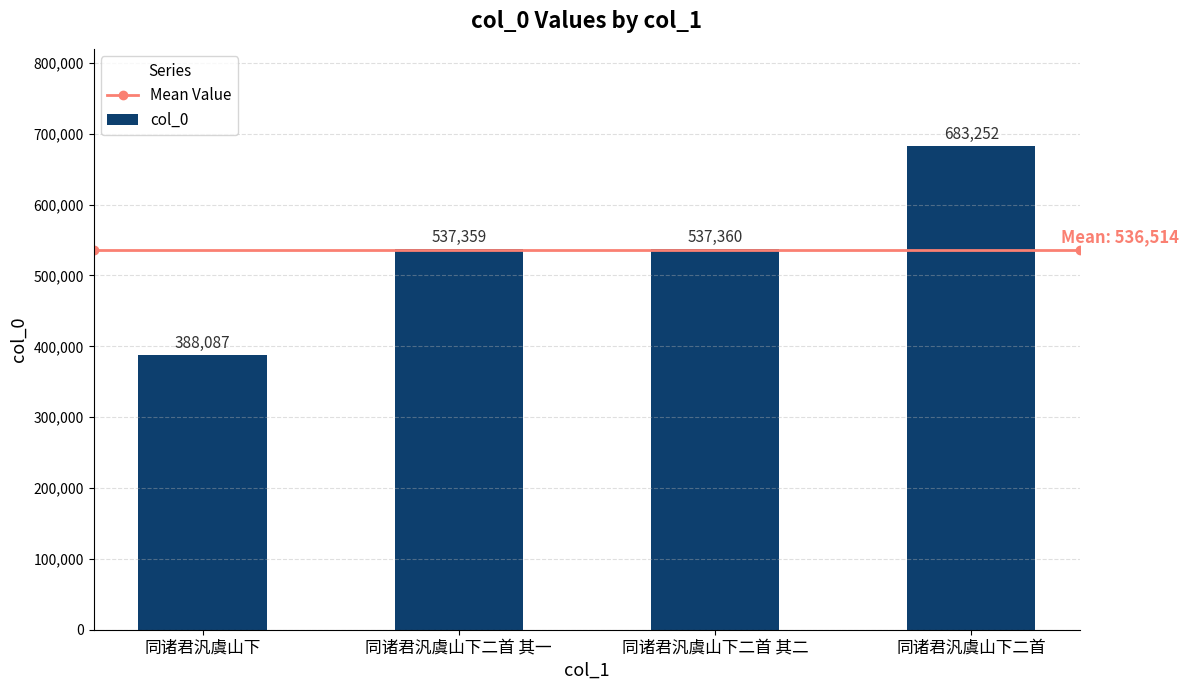

Between 同诸君汎虞山下 and 同诸君汎虞山下二首 其二, which is larger?

同诸君汎虞山下二首 其二